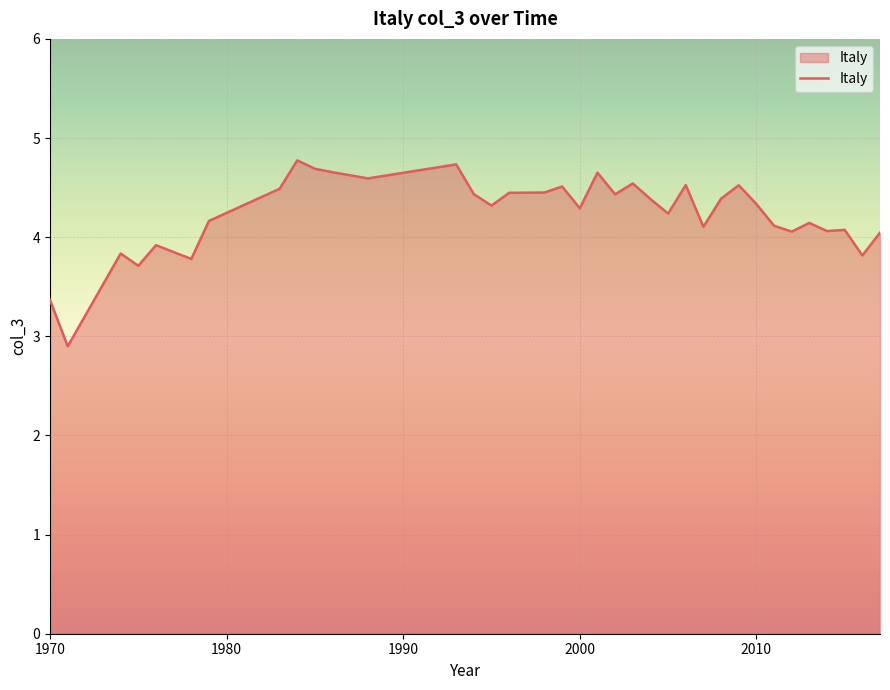

What is the maximum value shown in the chart?

4.8